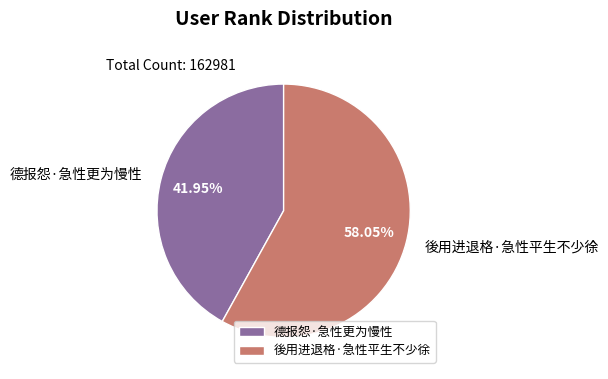

True or false: 後用进退格·急性平生不少徐 accounts for 49% of the total.

False